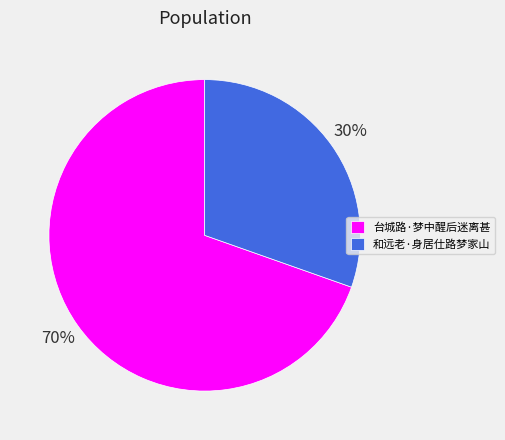

The 和远老·身居仕路梦家山 slice represents 30% of the pie. True or false?

True